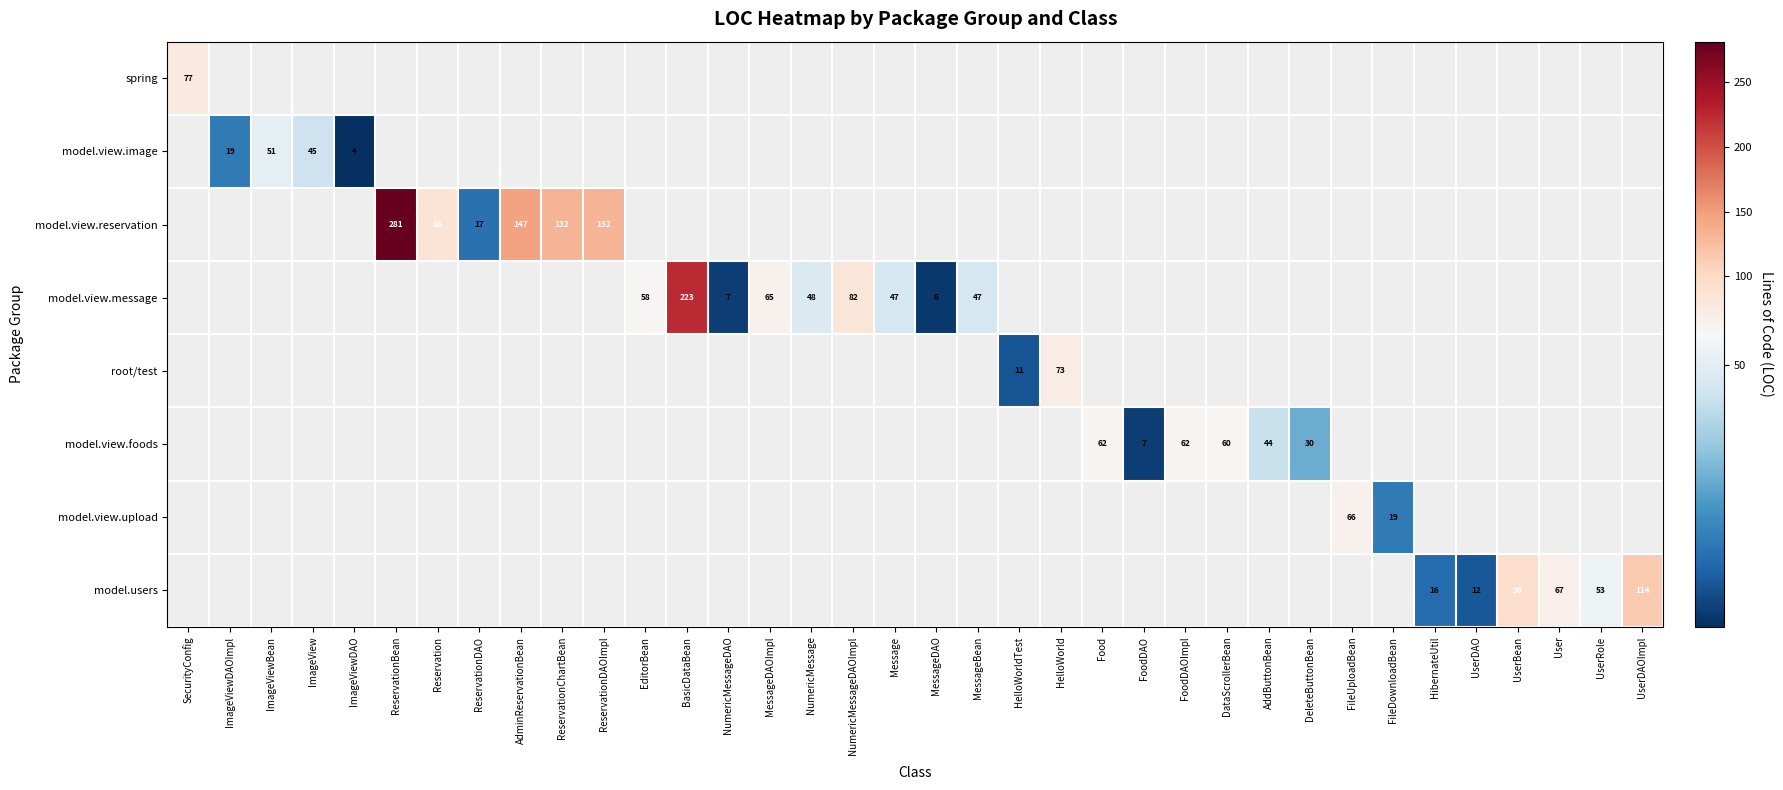

True or false: model.view.reservation has a value of 91 at ReservationBean.

False